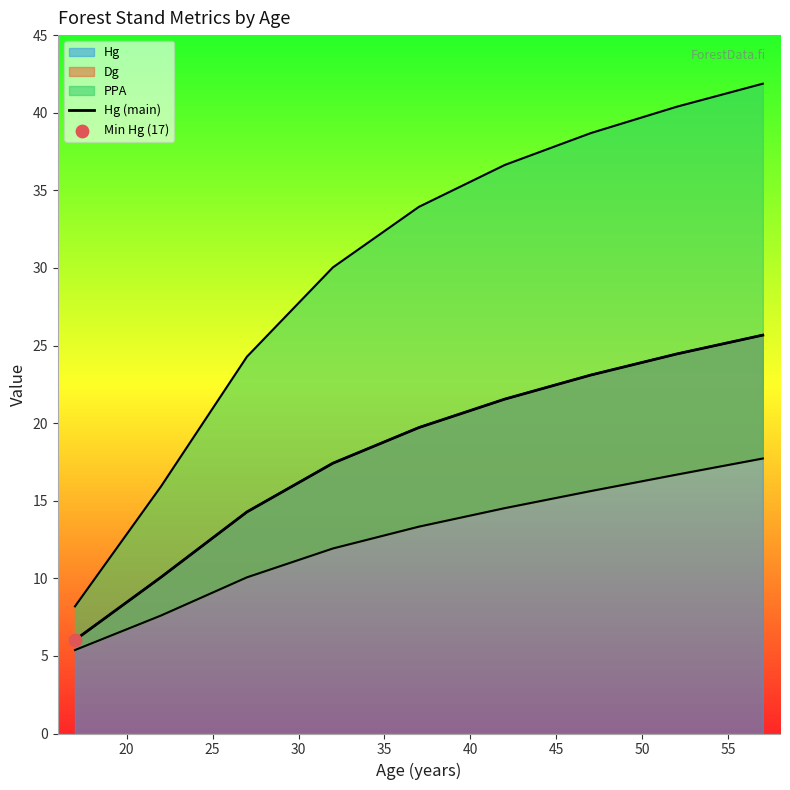

Which series contains the highest Y value?

PPA